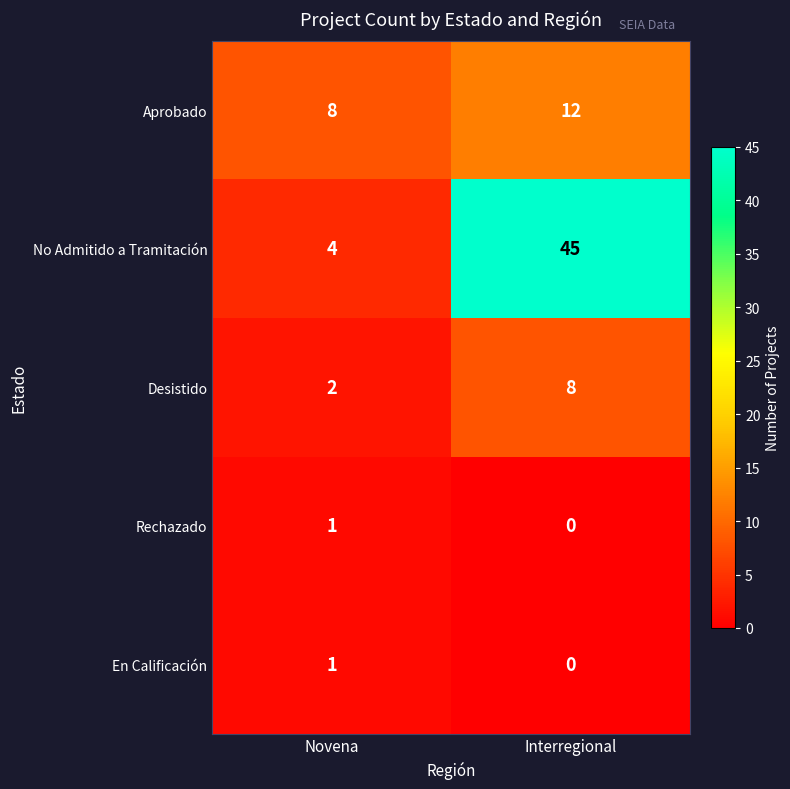

What is the difference between the Desistido values at Interregional and Novena?

6